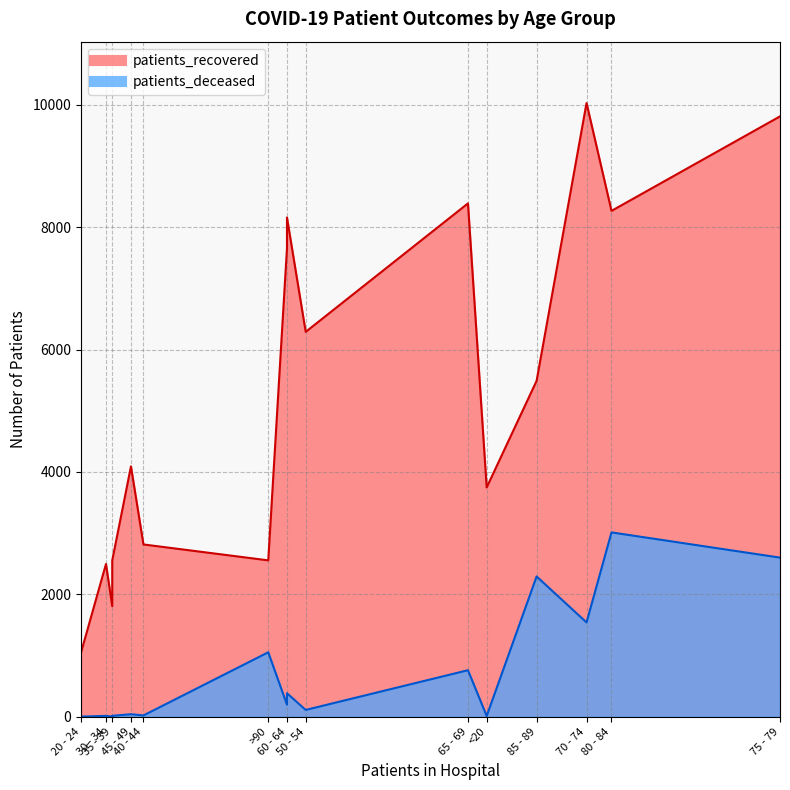

Which series changed the most between 30 - 34 and 50 - 54?

patients_recovered